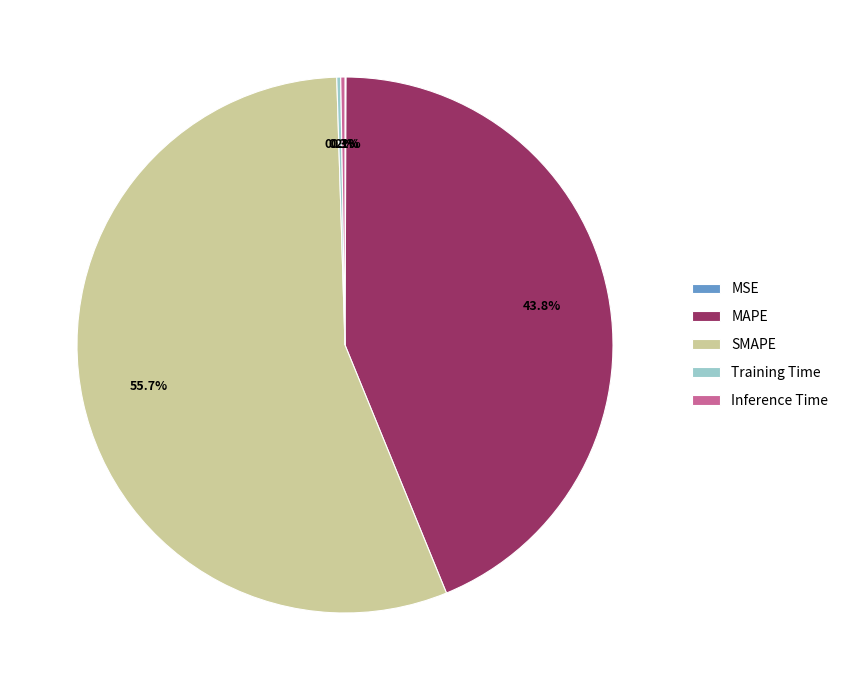

Which slice is the largest?

SMAPE